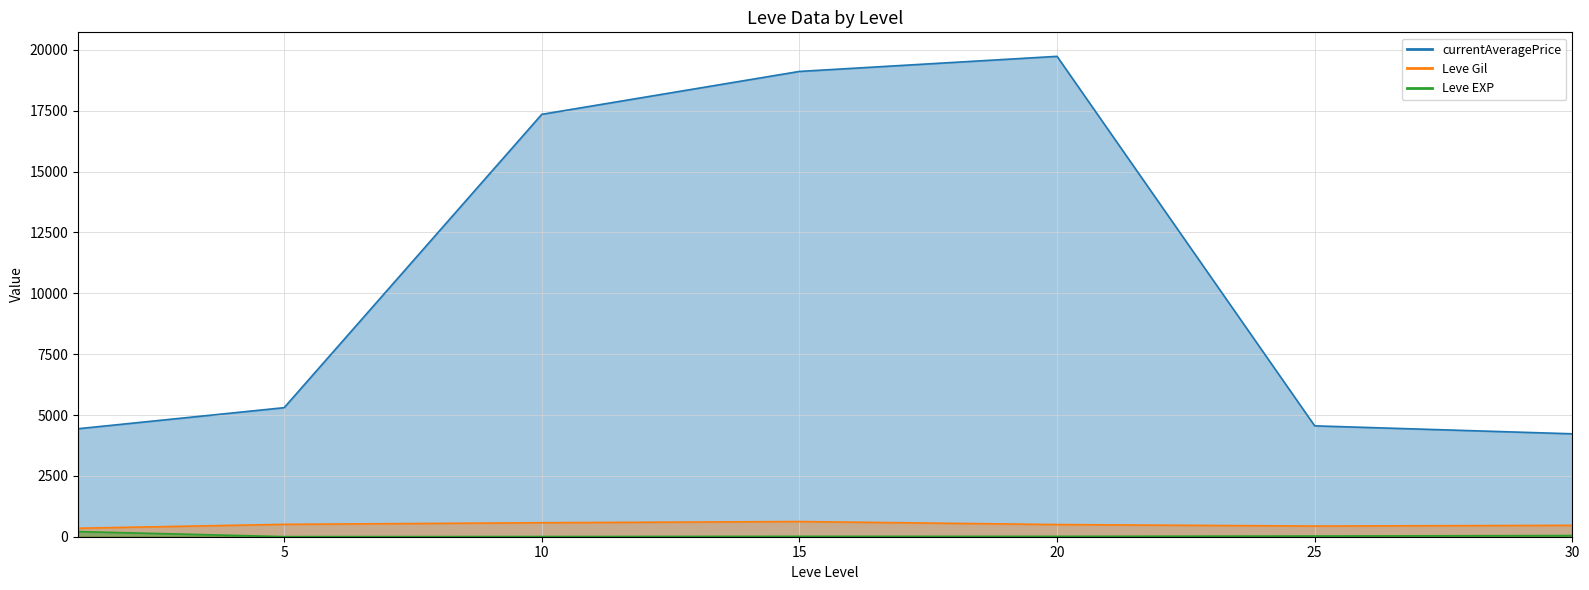

What is the difference between the highest and lowest values at 30?

4180.8